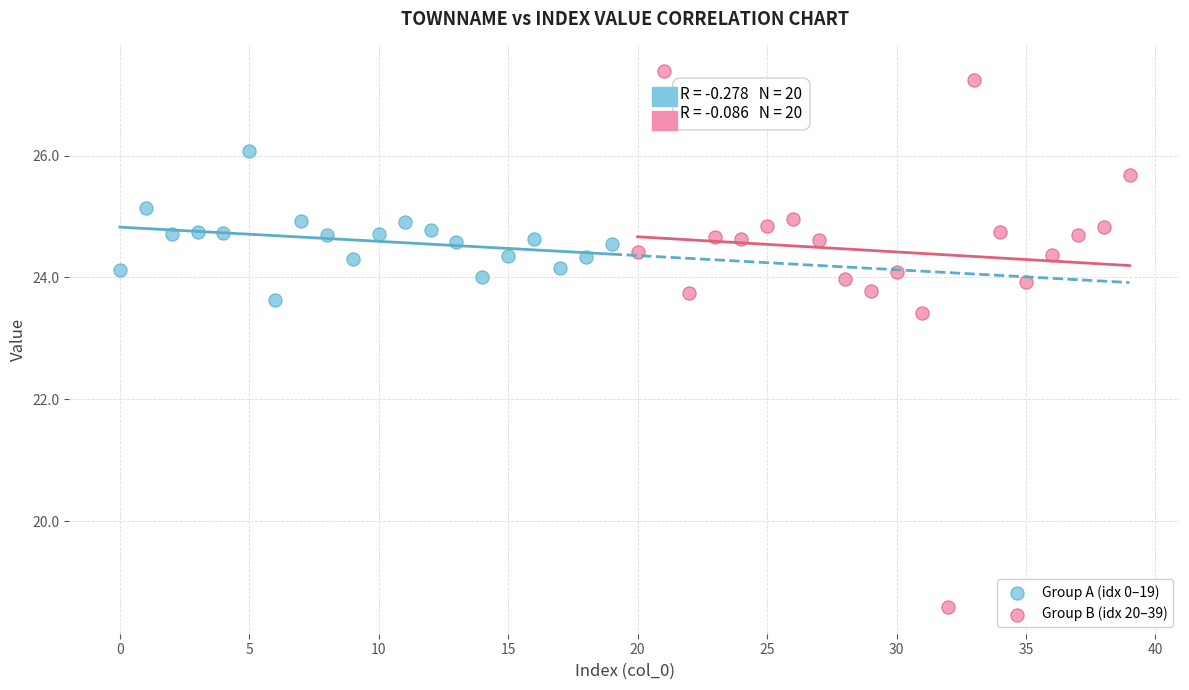

What are all the series names shown in the legend?

Group A (idx 0–19), Group B (idx 20–39)